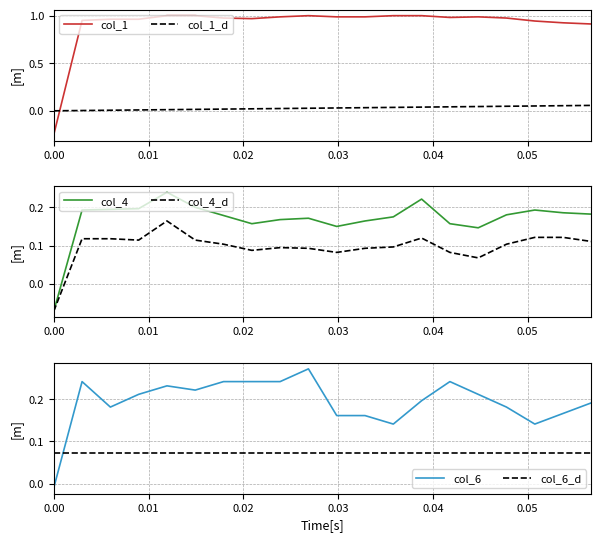

True or false: col_1_d and col_1 cross at least once.

True